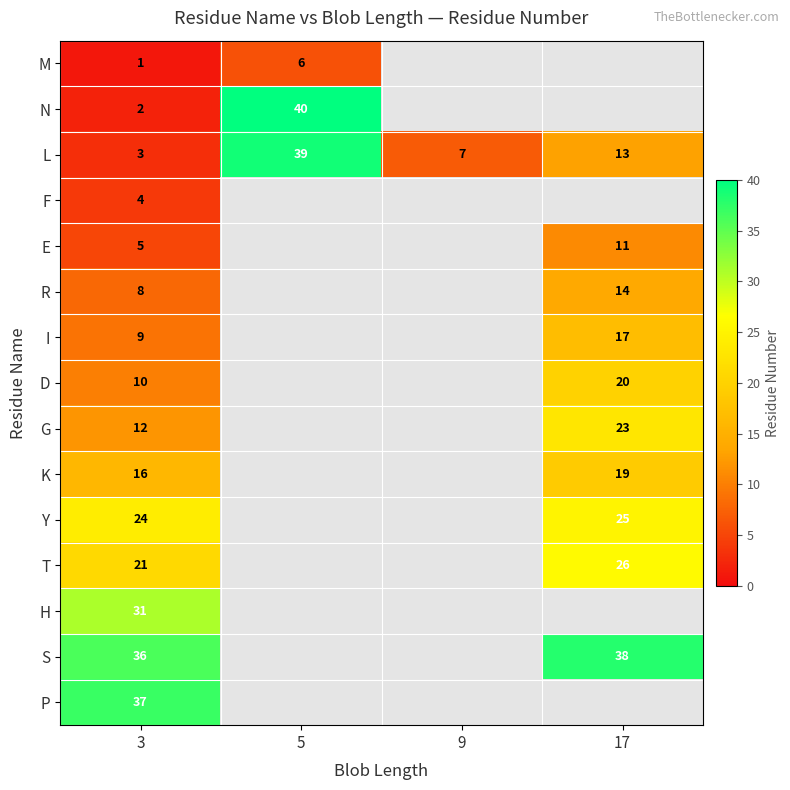

What is the smallest value displayed?

1.0